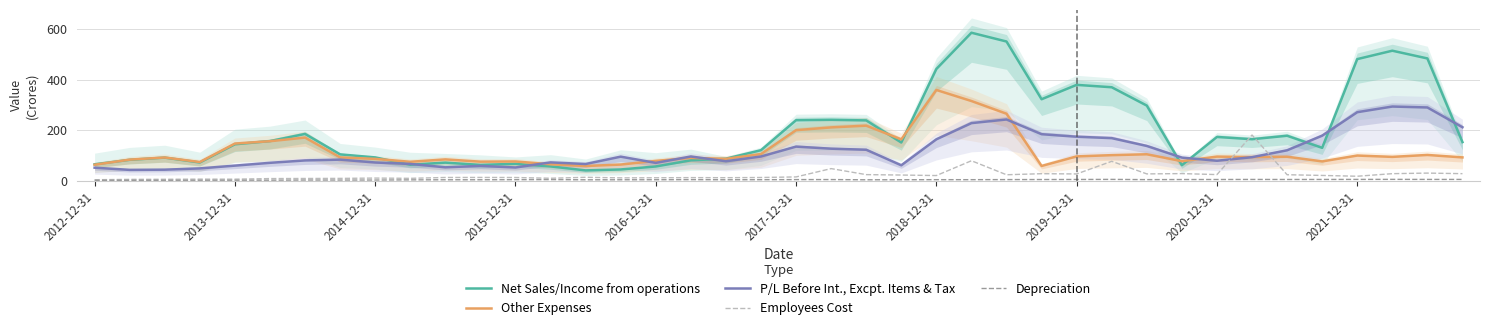

True or false: Net Sales/Income from operations has a value of 441.9 at 2018-12-31.

True